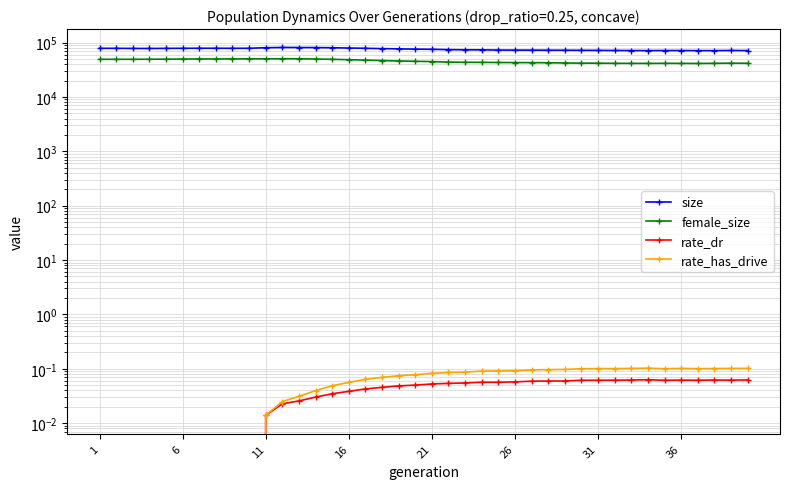

What are all the series names shown in the legend?

size, female_size, rate_dr, rate_has_drive